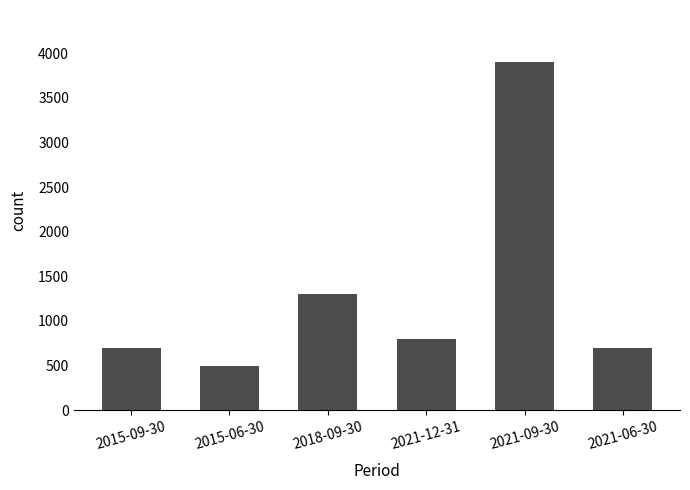

What is the average value?

1317